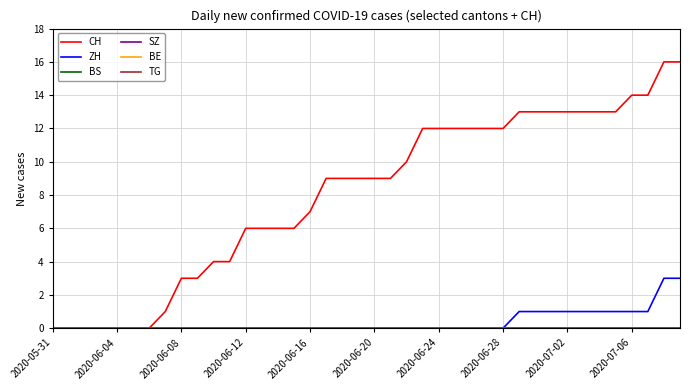

Does the chart display data point markers on the line(s)?

No